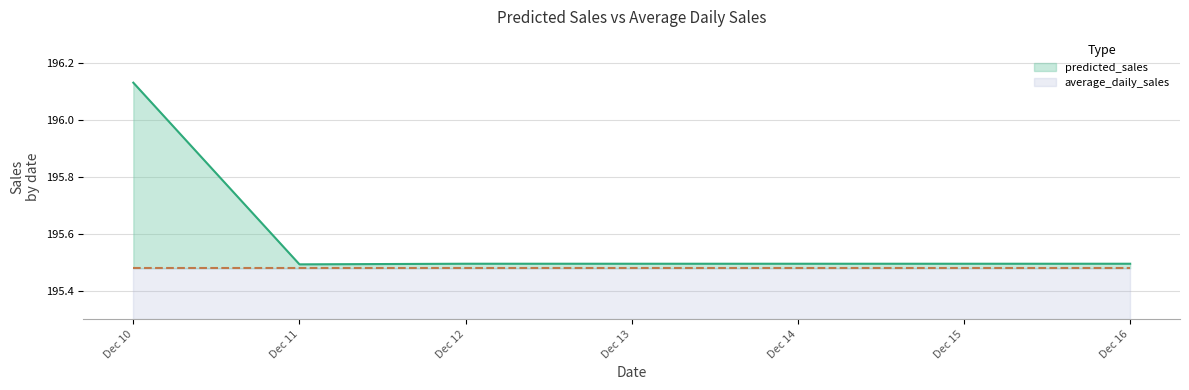

Reading left to right, what are all the values shown in this chart?

196.1	195.5	195.5	195.5	195.5	195.5	195.5